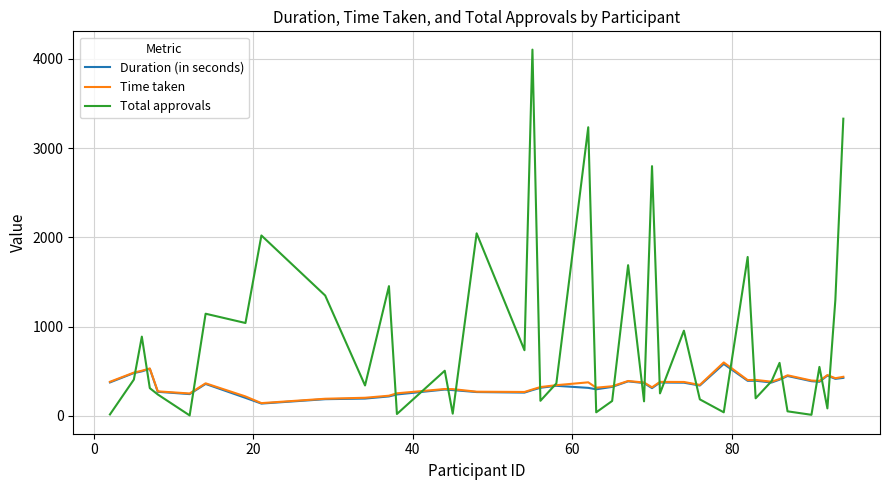

How many lines are shown in the chart?

3